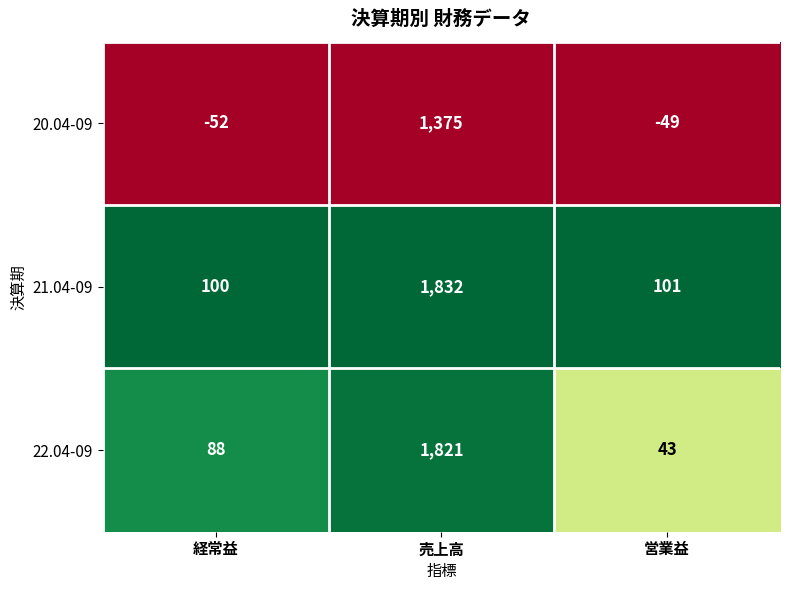

Reading right to left, extract all data points from this chart.

20.04-09: 営業益=-49	売上高=1375	経常益=-52
21.04-09: 営業益=101	売上高=1832	経常益=100
22.04-09: 営業益=43	売上高=1821	経常益=88